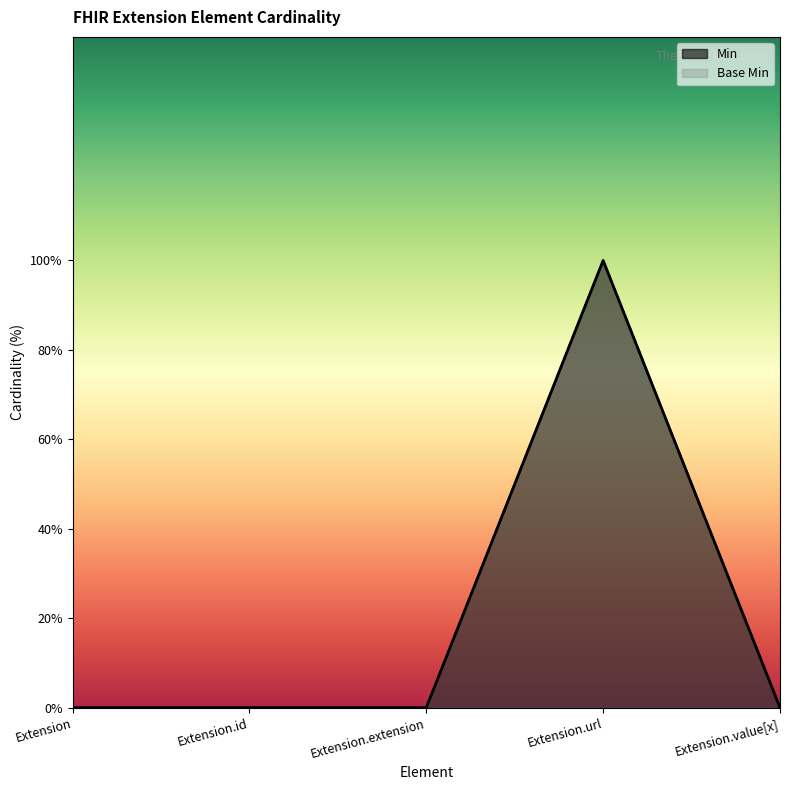

How many Base Min values are between 0 and 1?

5